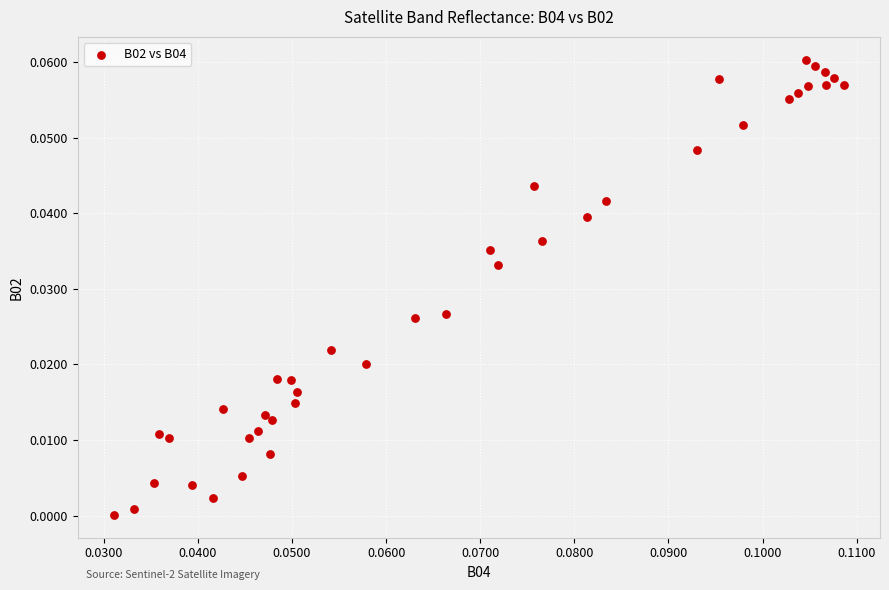

How many points are shown in the scatter plot?

40